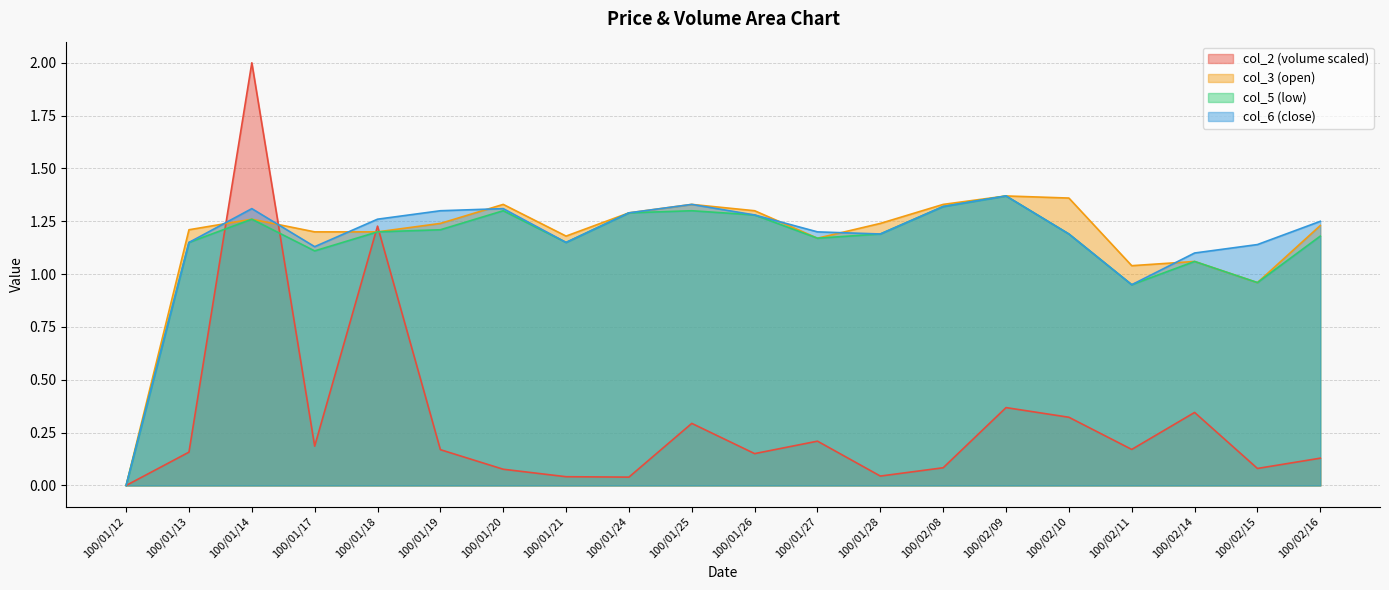

Count the number of data series in this chart.

4